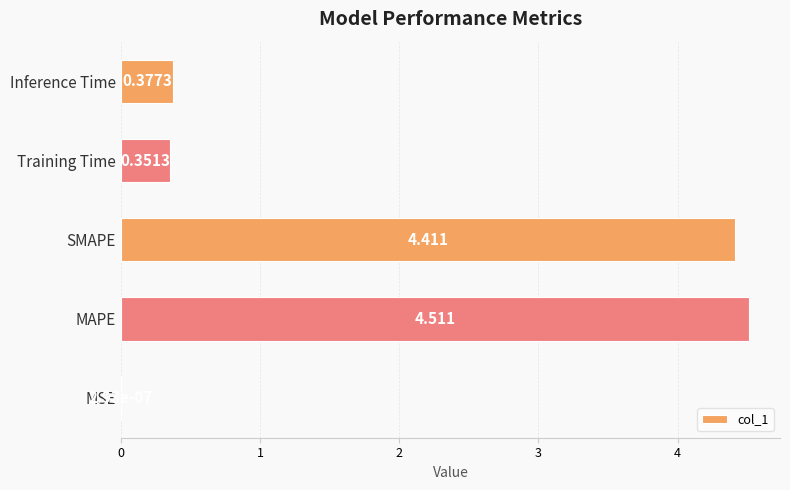

Which has a higher value, SMAPE or MSE?

SMAPE